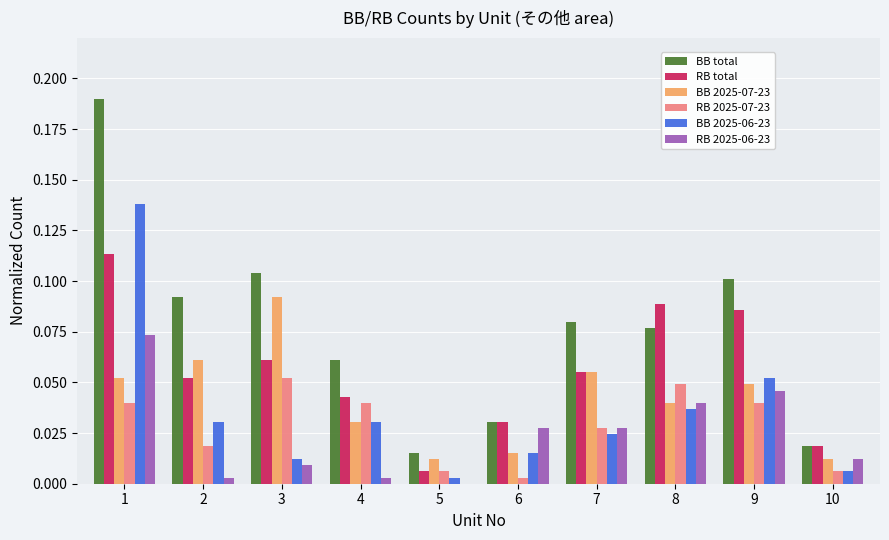

The value of RB 2025-06-23 at 9 is 0.0. True or false?

True